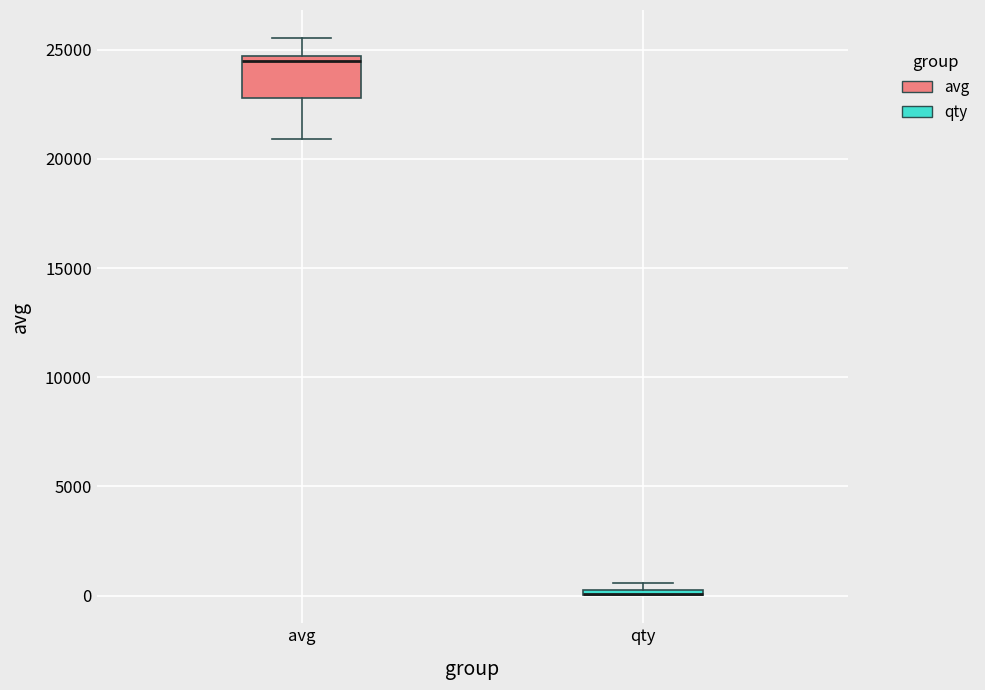

Comparing the boxes themselves (not the whiskers), which one is the tallest?

avg